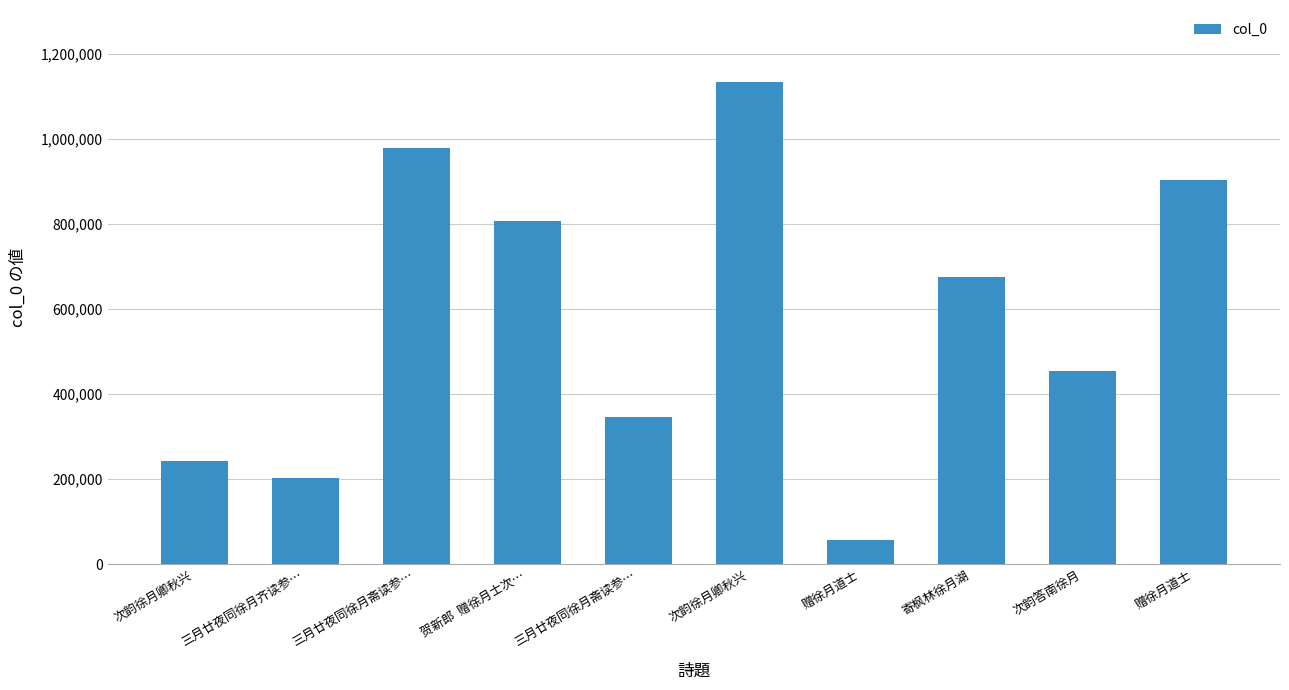

Count the number of data series in this chart.

1